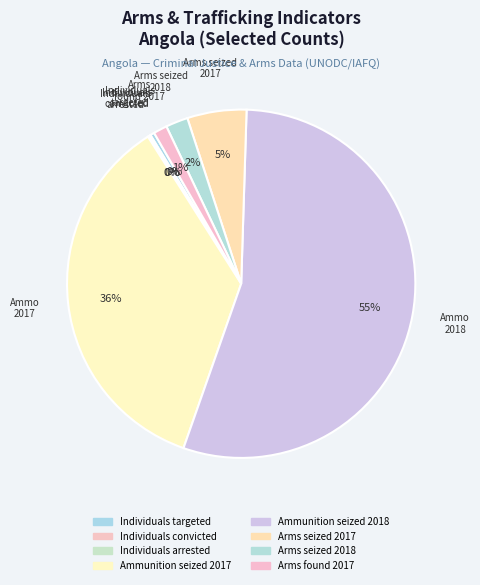

Which slice is the smallest?

Individuals convicted